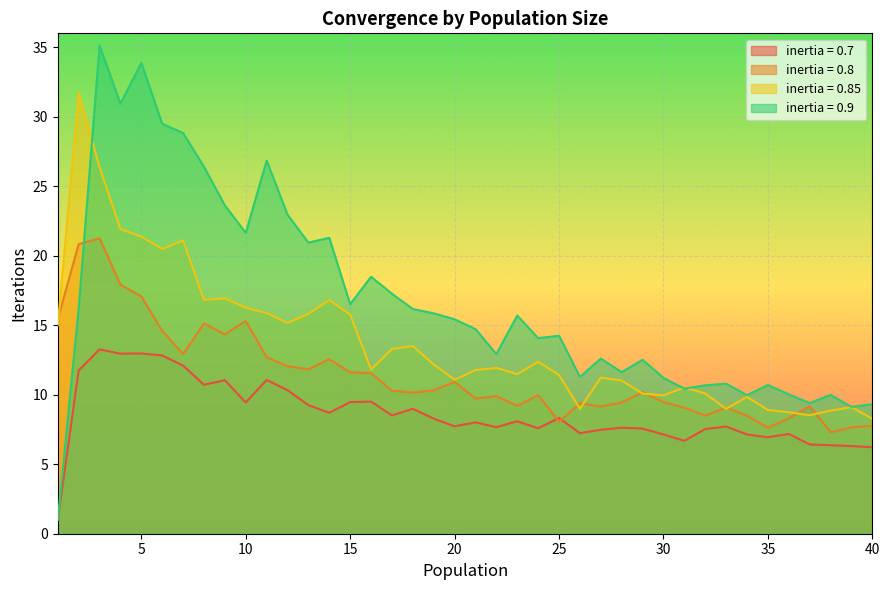

What is the sum of all inertia = 0.9 values?

670.2